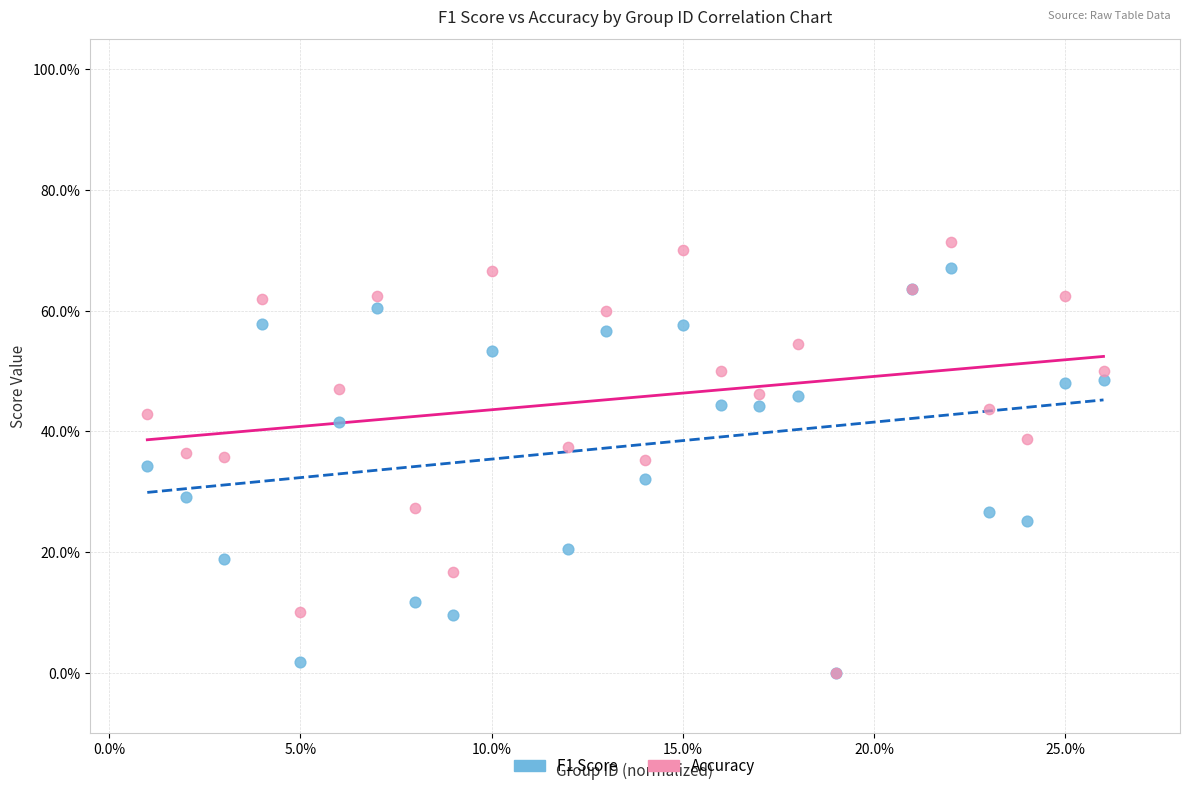

Which series reaches the maximum Y coordinate?

Accuracy